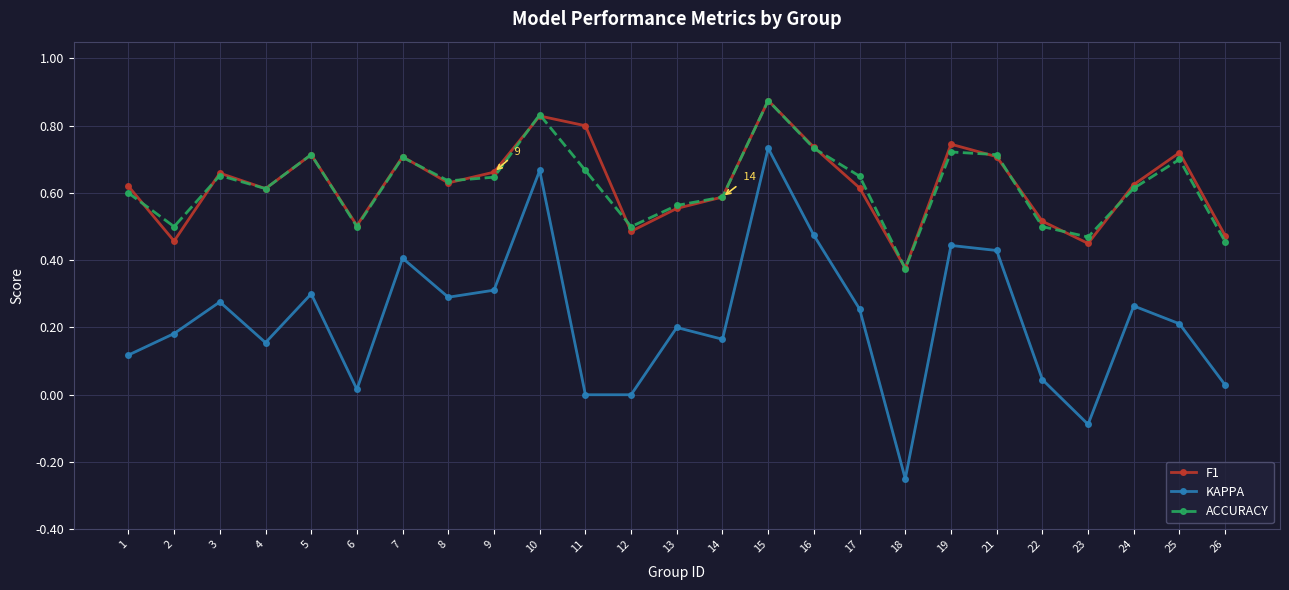

Where is the first local minimum for KAPPA?

4